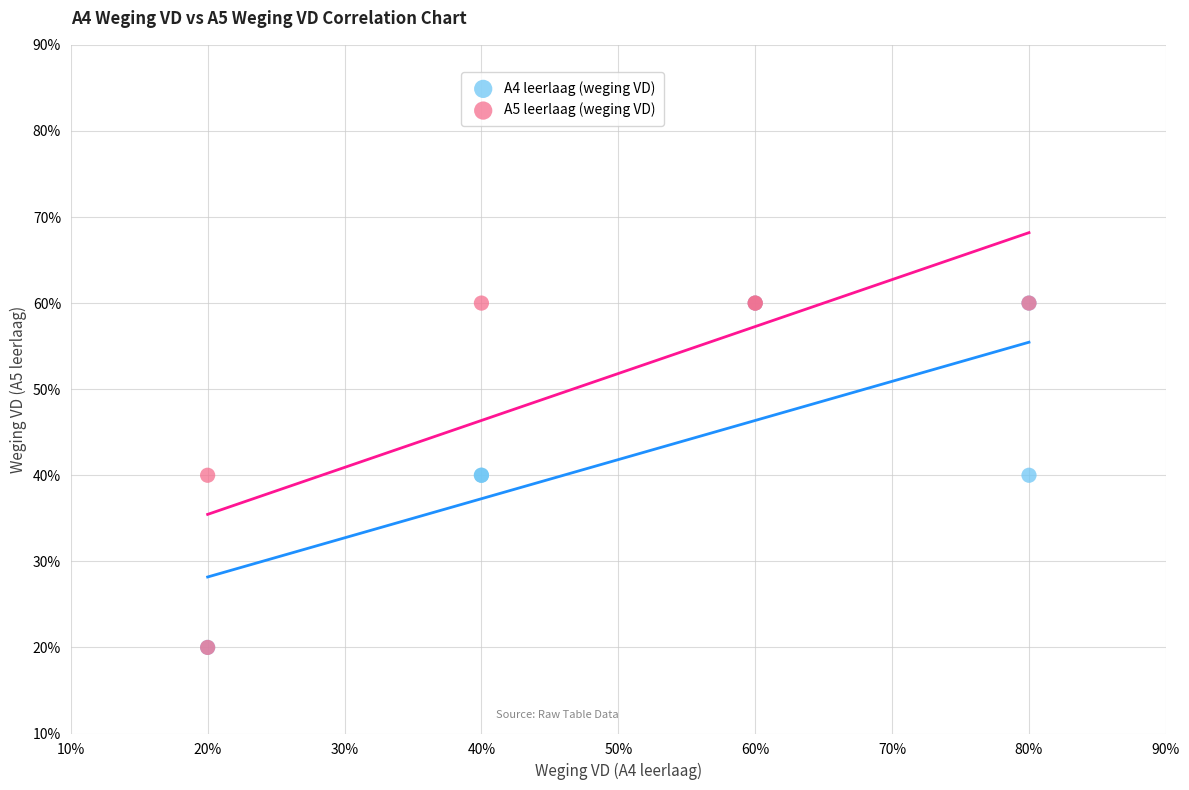

What are all the series names shown in the legend?

A4 leerlaag (weging VD), A5 leerlaag (weging VD)